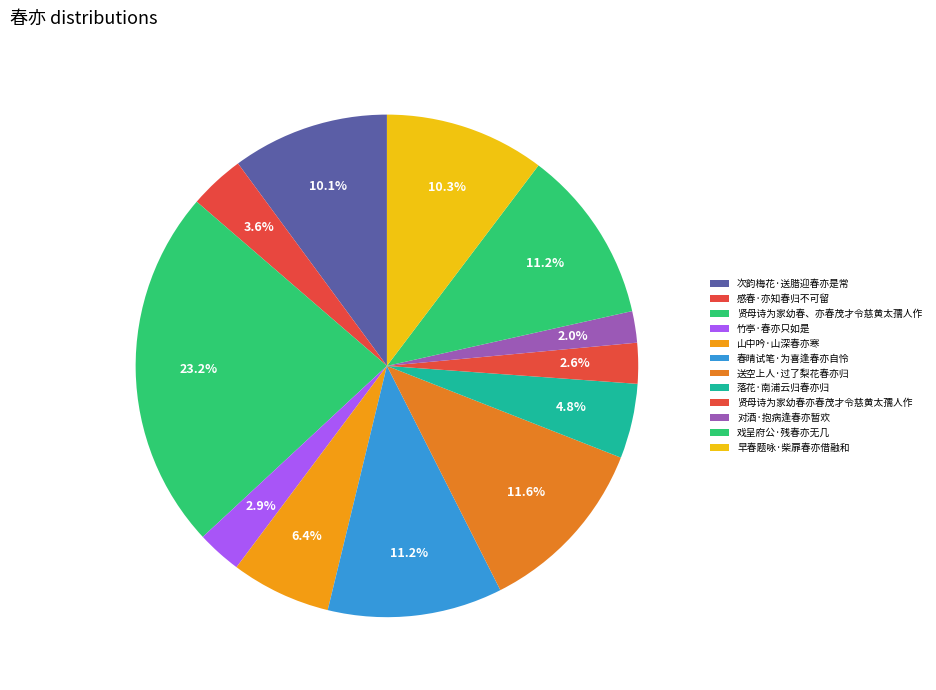

How many segments does this pie chart have?

12